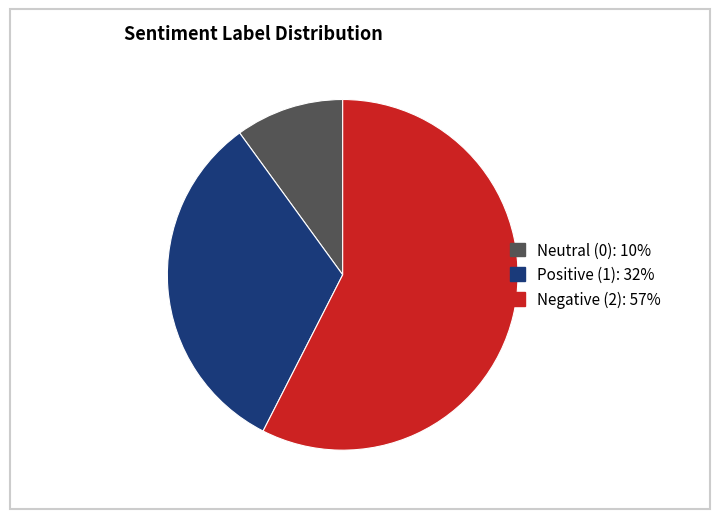

Does any single category account for the majority?

Yes